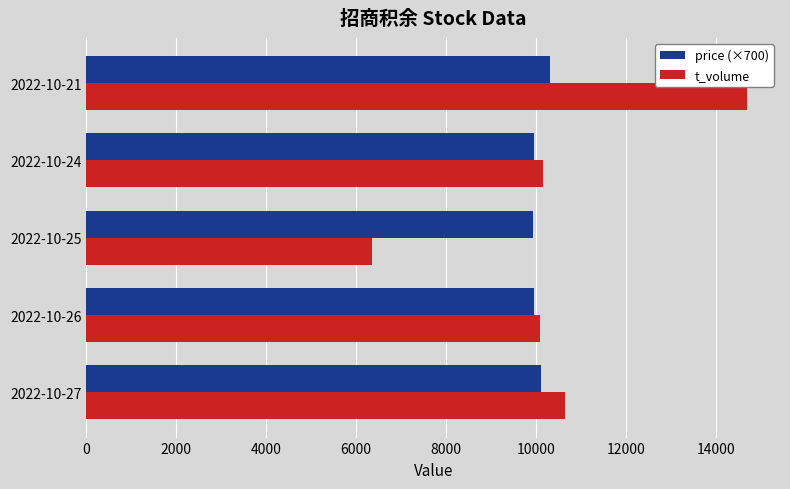

Which series has the widest spread of values?

t_volume